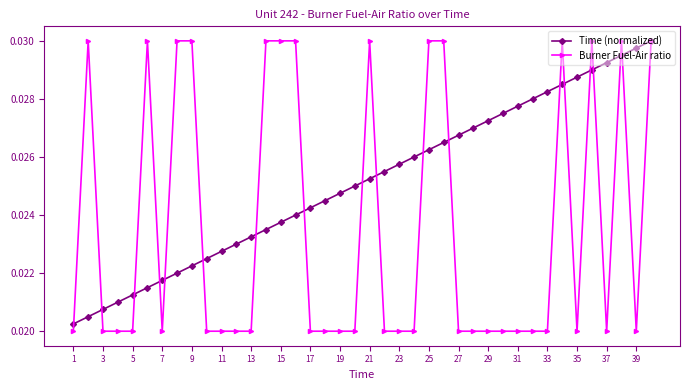

At how many categories does at least one series exceed 0?

40